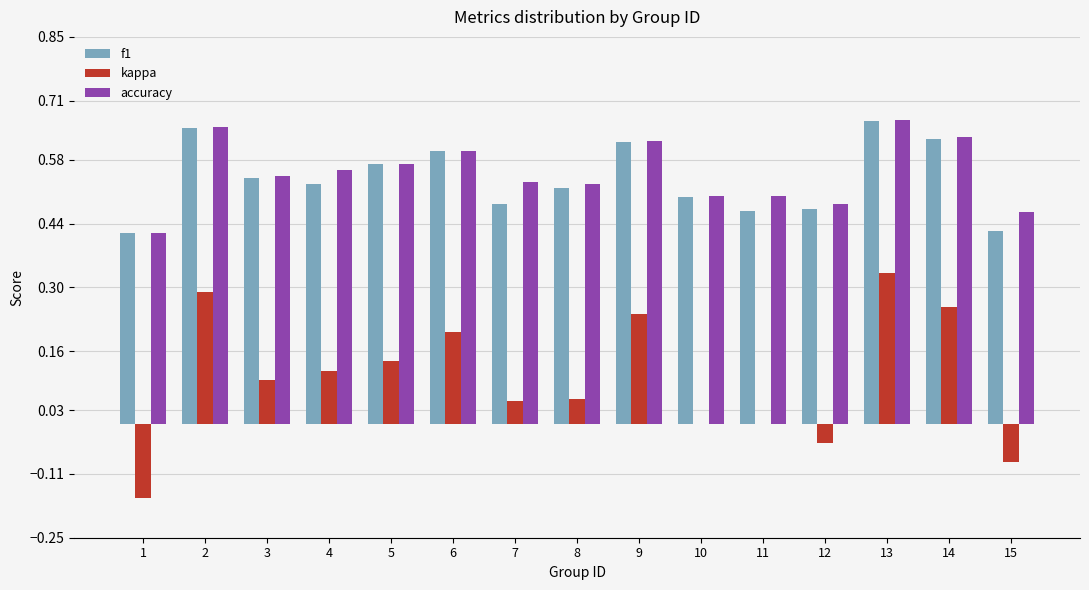

What is the sum of the accuracy values at 3 and 10?

1.0